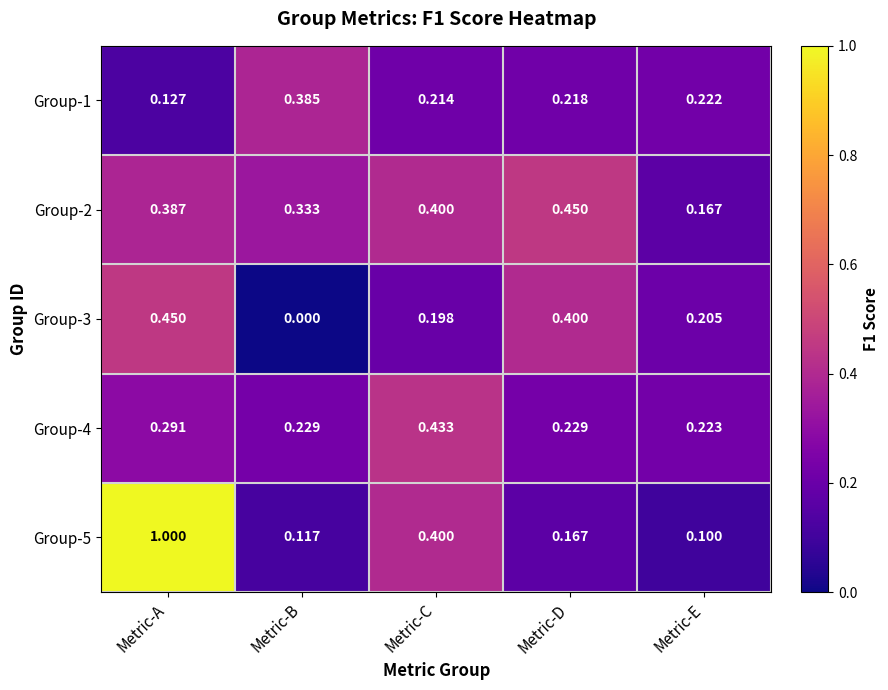

At which label is Group-2 closest to 0?

Metric-E